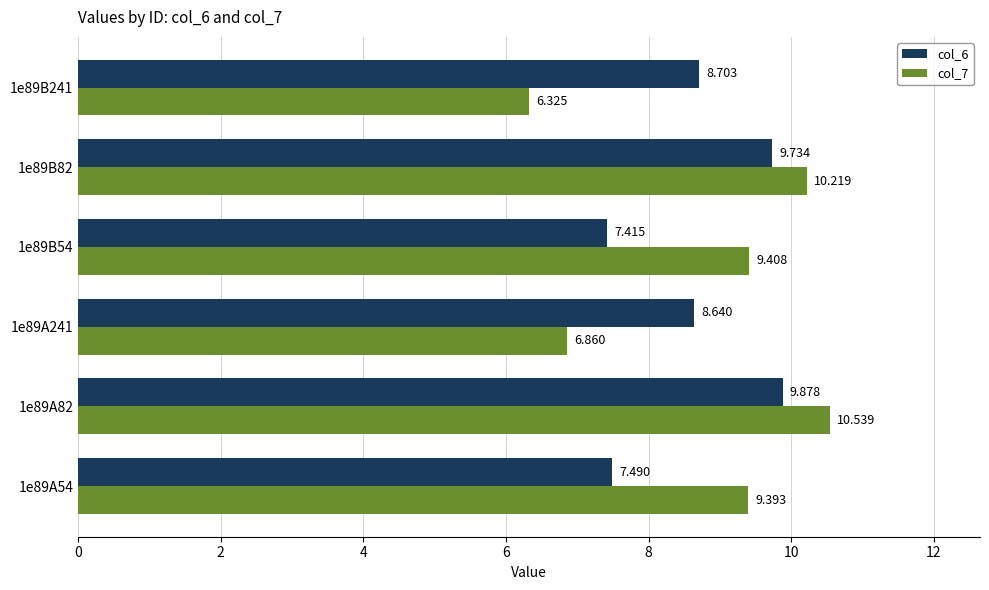

What is the difference between the maximum and minimum values in the col_6 series?

2.5